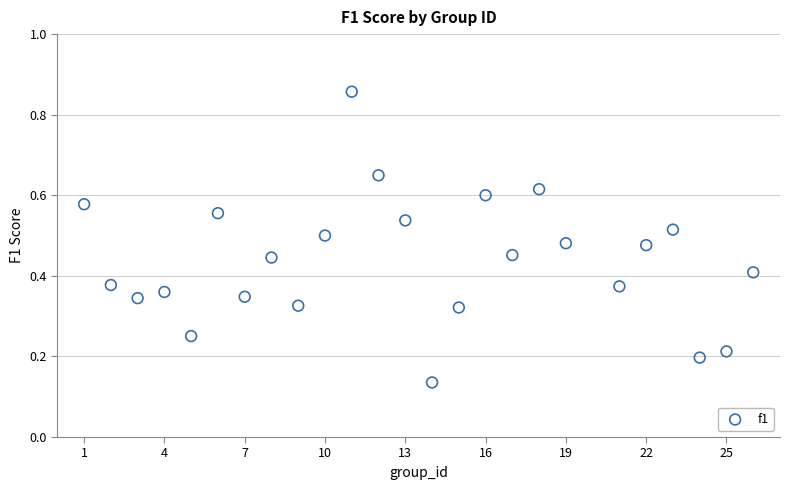

What is the range of Y values (max minus min)?

0.7